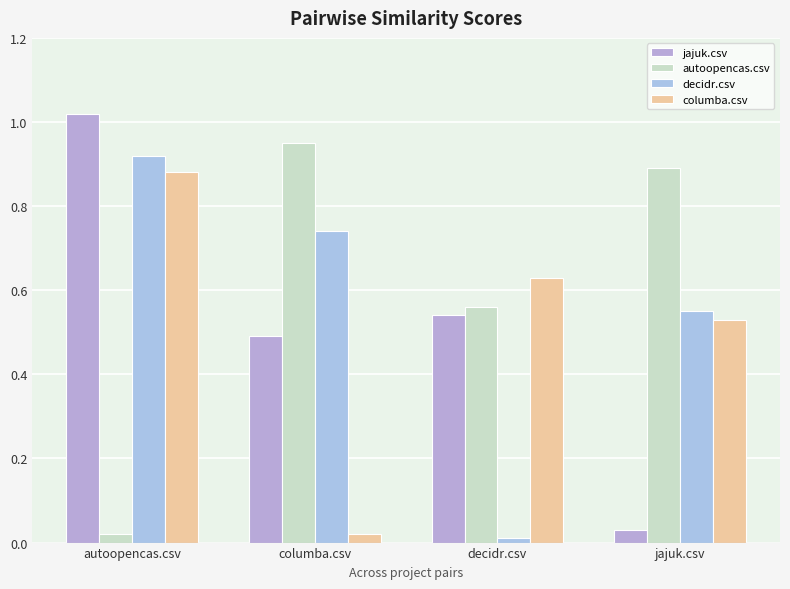

True or false: columba.csv has a value of 0.5 at jajuk.csv.

True